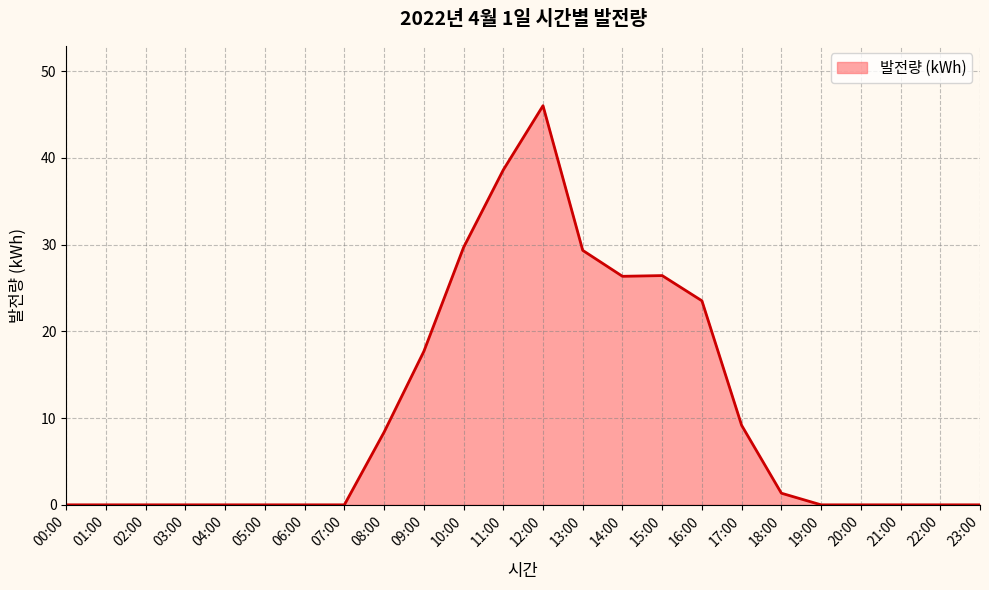

Does the chart have visible grid lines?

Yes